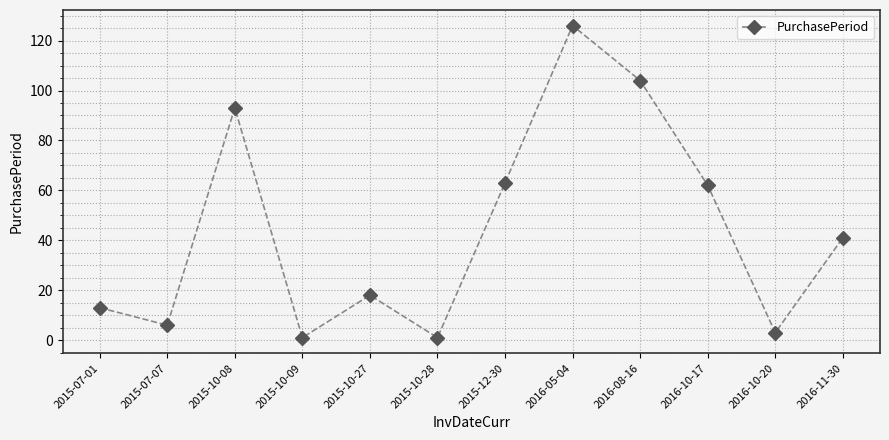

How many lines are shown in the chart?

1